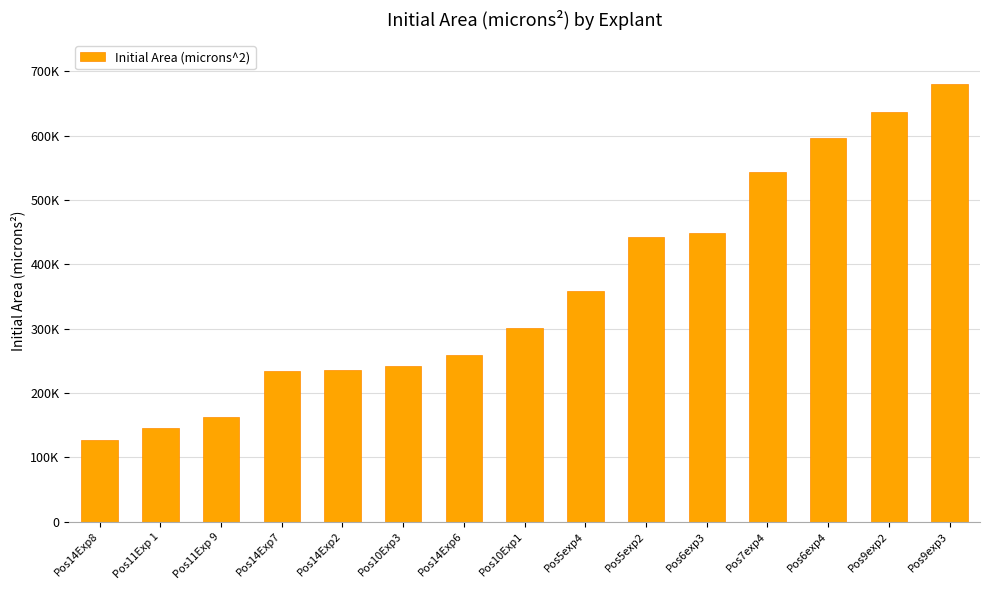

Does the chart contain any negative values?

No